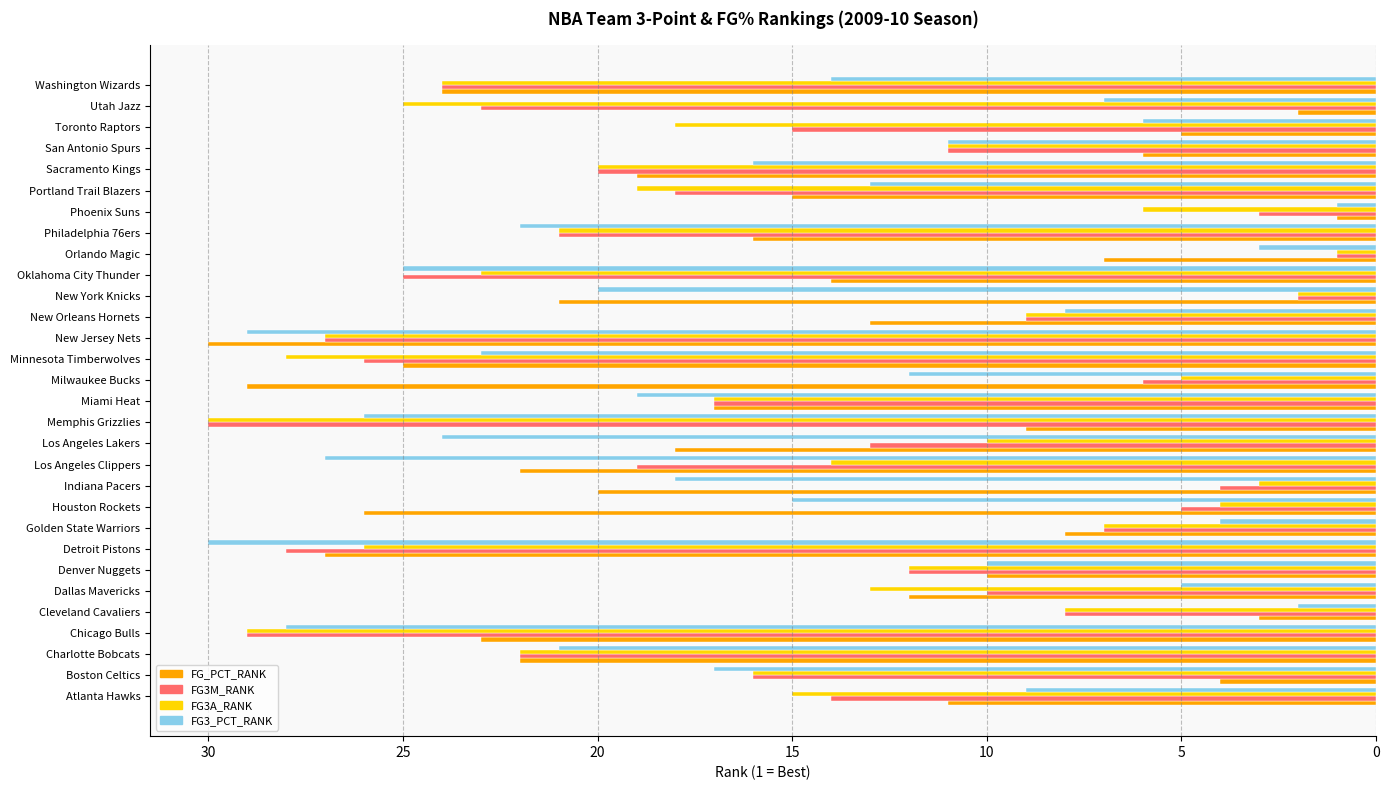

What is the highest value of the FG3_PCT_RANK series?

30